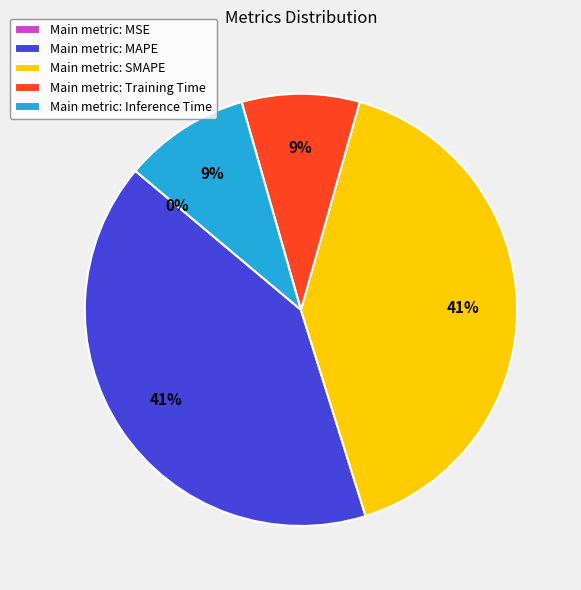

Is there a majority slice in this chart?

No